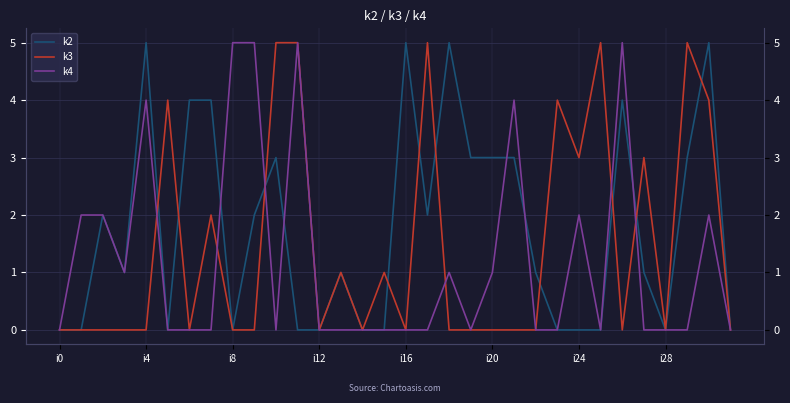

Is this an area chart (filled region under the line)?

No